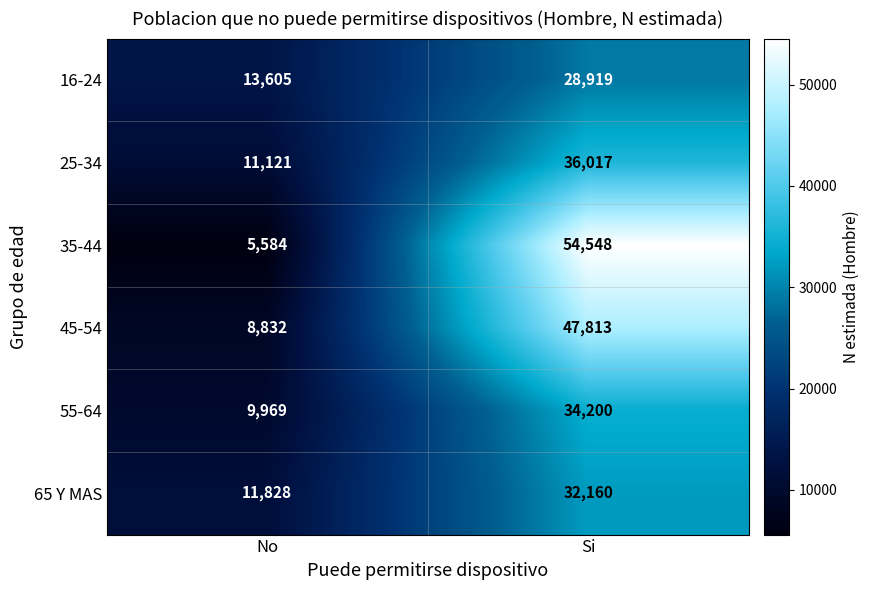

Reading left to right, extract all data points from this chart.

16-24: 13605	28919
25-34: 11121	36017
35-44: 5584	54548
45-54: 8832	47813
55-64: 9969	34200
65 Y MAS: 11828	32160